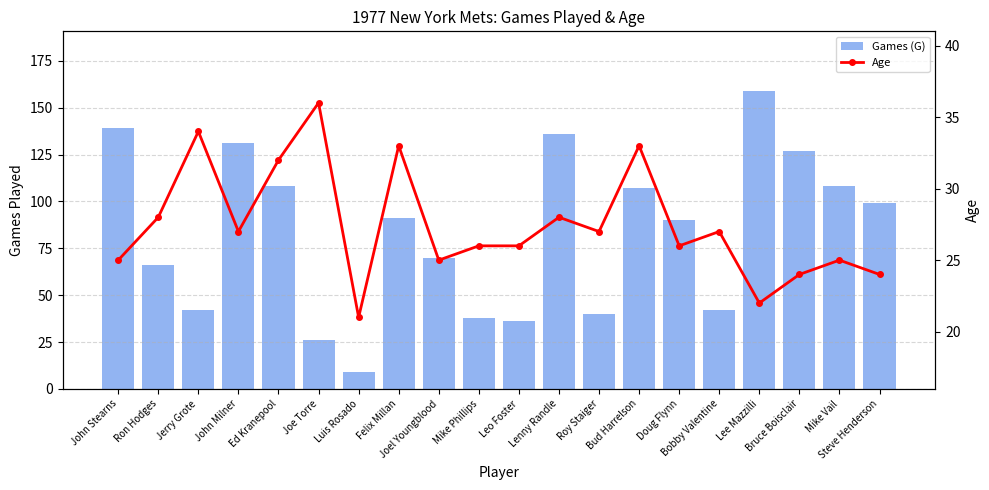

What is the lowest value of the Games (G) series?

9